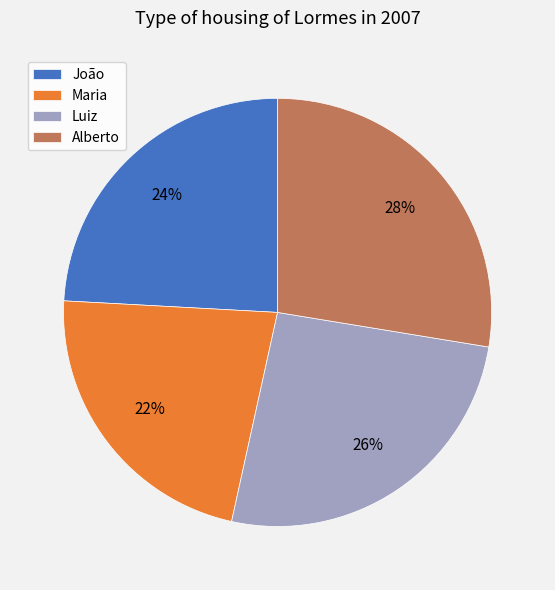

To the nearest percent, what is the combined percentage of Alberto and João?

52%